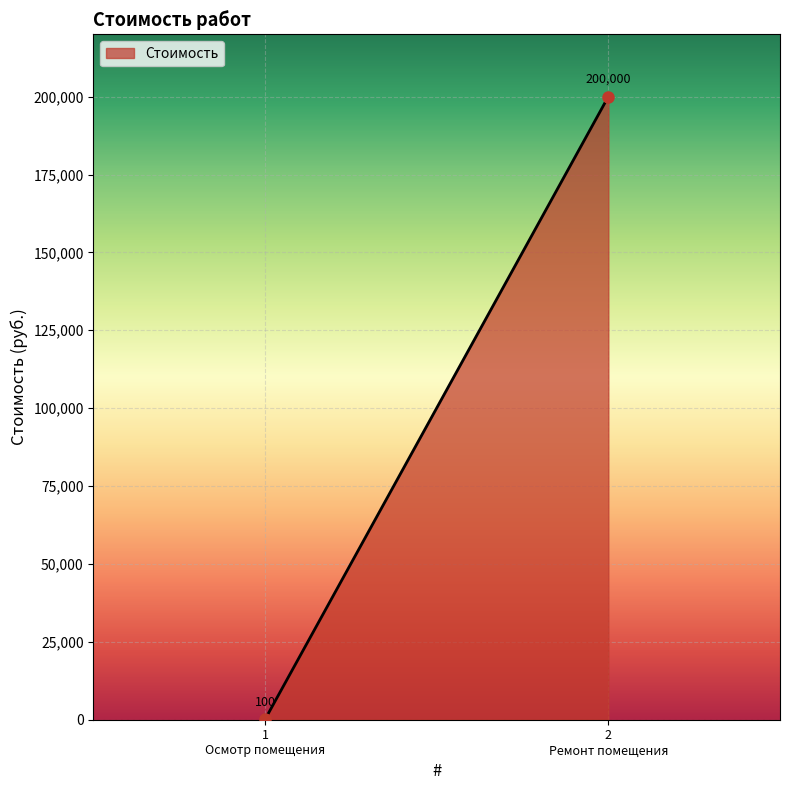

Does the chart display data point markers on the line(s)?

No